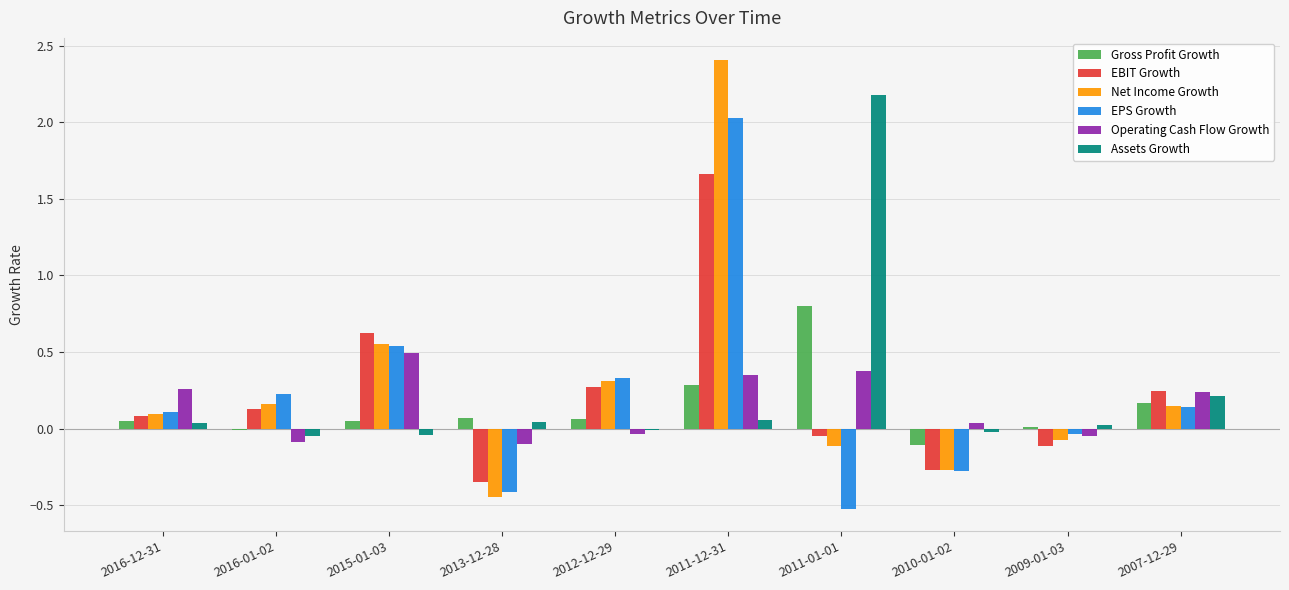

Which category has the highest value across all series?

2011-12-31